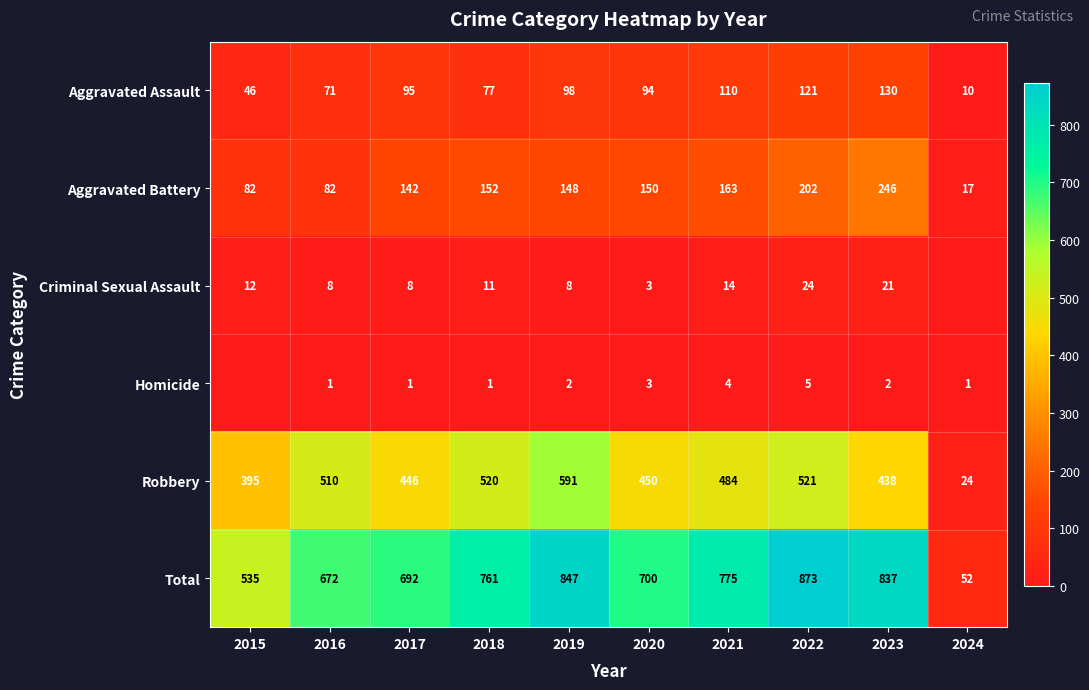

At which label does Robbery reach its minimum?

2024